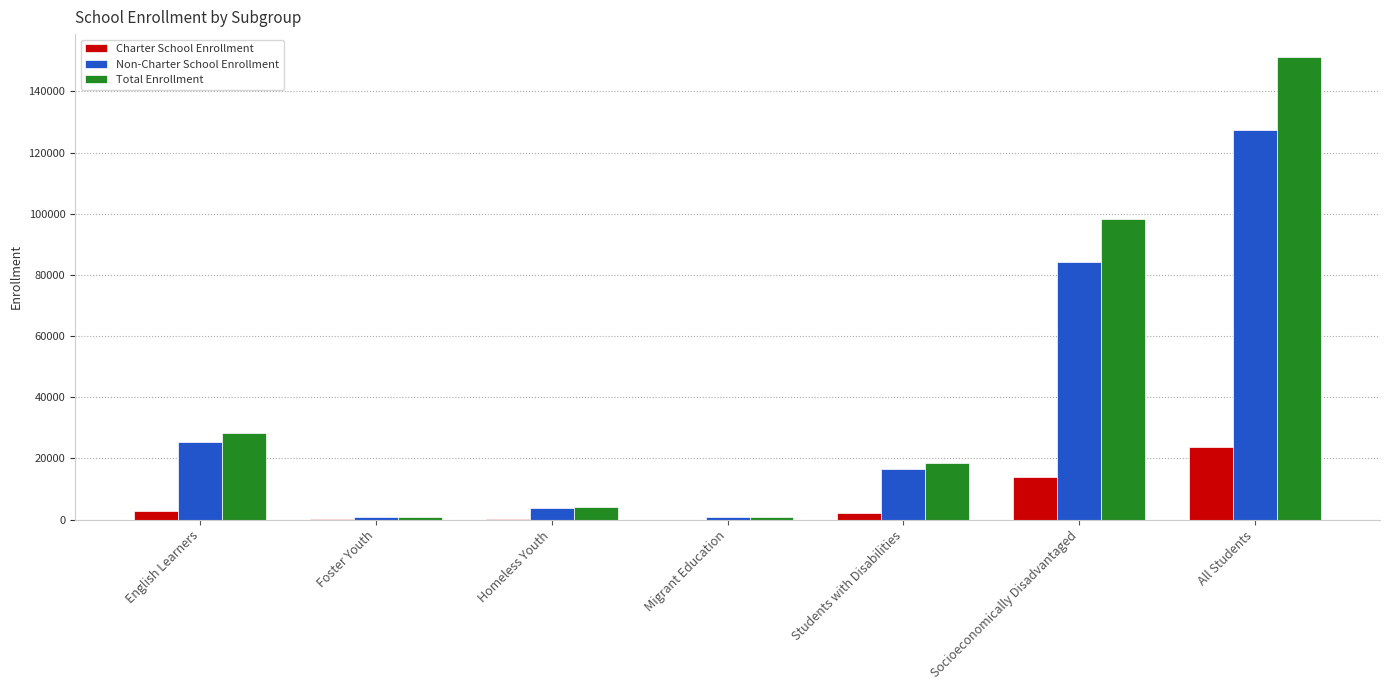

What value does the Total Enrollment series have at All Students?

151179